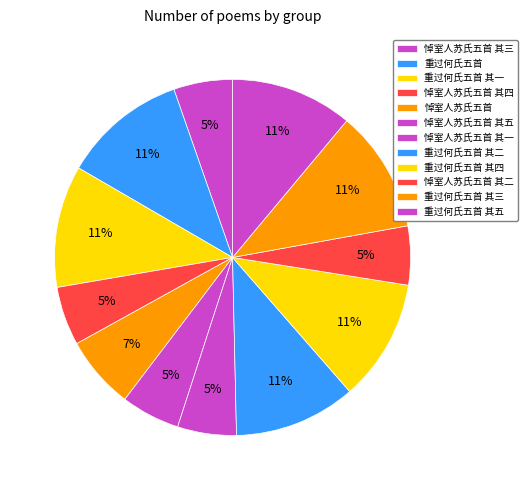

How many segments does this pie chart have?

12